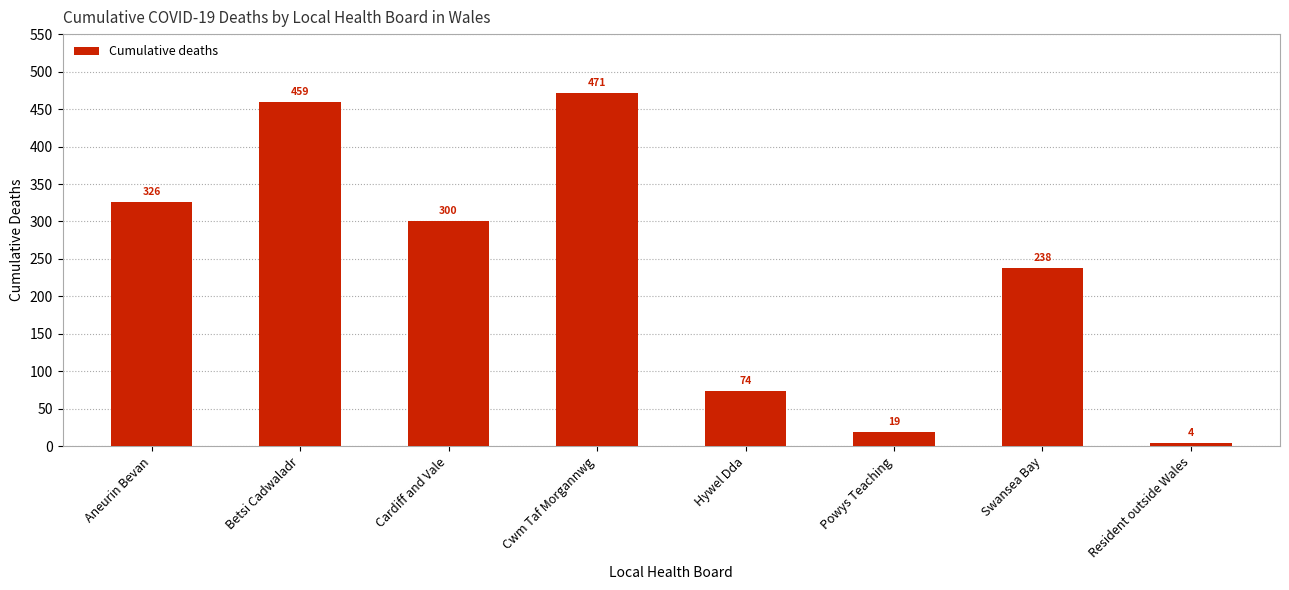

What is the label of the 1st bar from the left?

Aneurin Bevan